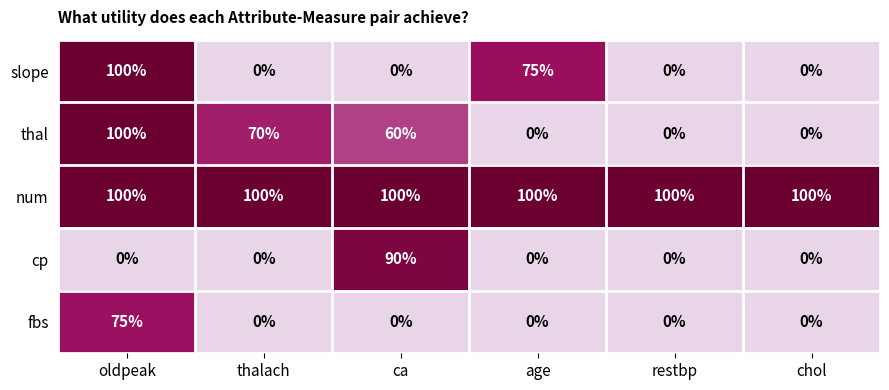

What is the total value across all series at thalach?

170